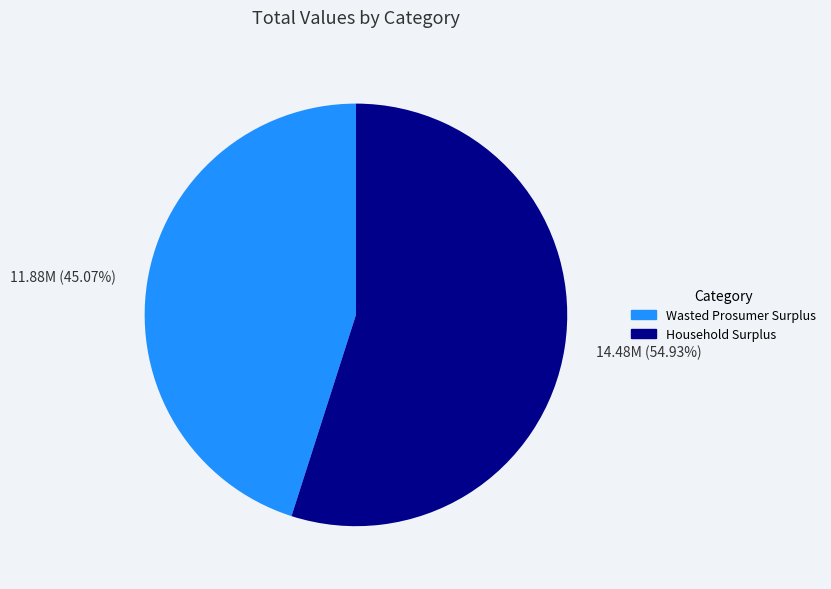

To the nearest percent, what is the difference between the largest and smallest slice percentages?

10%